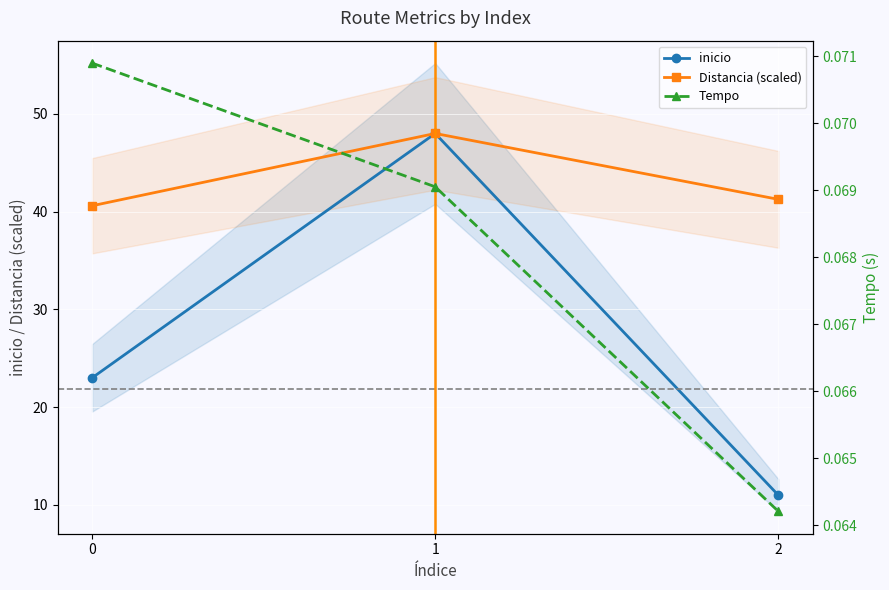

Does the chart display data point markers on the line(s)?

Yes